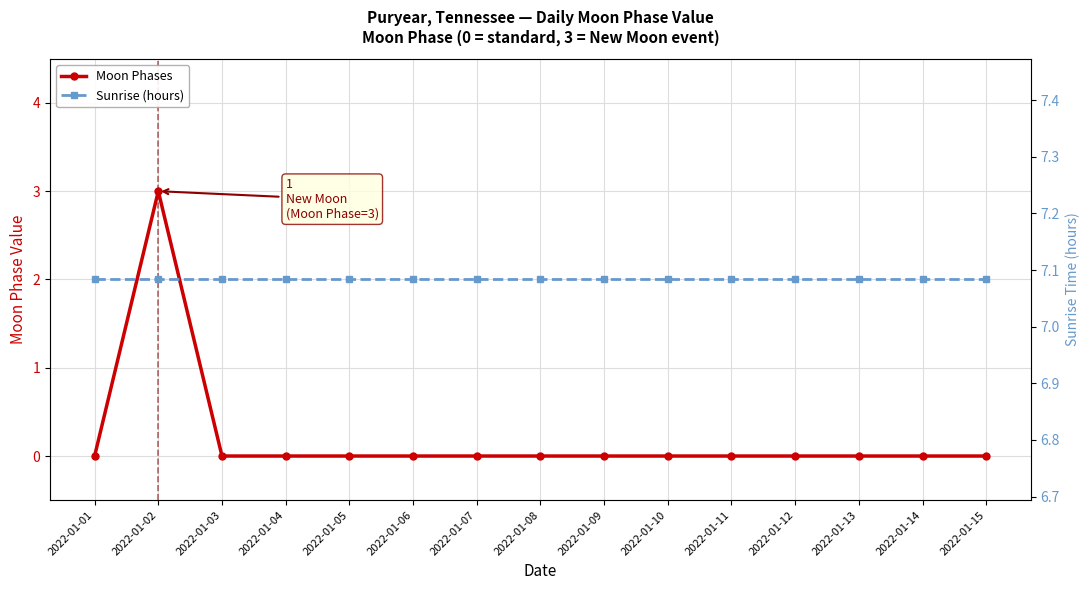

Reading left to right, transcribe all the data shown in this chart.

Moon Phases: 2022-01-01=0.0	2022-01-02=3.0	2022-01-03=0.0	2022-01-04=0.0	2022-01-05=0.0	2022-01-06=0.0	2022-01-07=0.0	2022-01-08=0.0	2022-01-09=0.0	2022-01-10=0.0	2022-01-11=0.0	2022-01-12=0.0	2022-01-13=0.0	2022-01-14=0.0	2022-01-15=0.0
Sunrise (hours): 2022-01-01=7.1	2022-01-02=7.1	2022-01-03=7.1	2022-01-04=7.1	2022-01-05=7.1	2022-01-06=7.1	2022-01-07=7.1	2022-01-08=7.1	2022-01-09=7.1	2022-01-10=7.1	2022-01-11=7.1	2022-01-12=7.1	2022-01-13=7.1	2022-01-14=7.1	2022-01-15=7.1